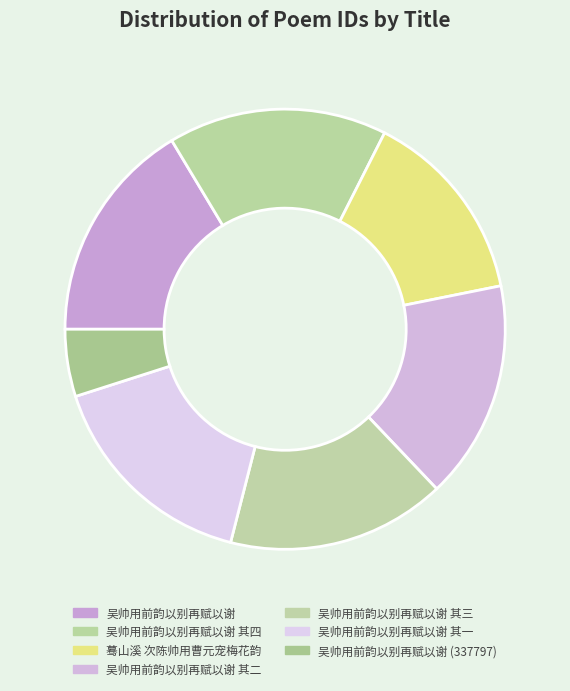

Is it true that 吴帅用前韵以别再赋以谢 其二 is 23% of the pie?

False